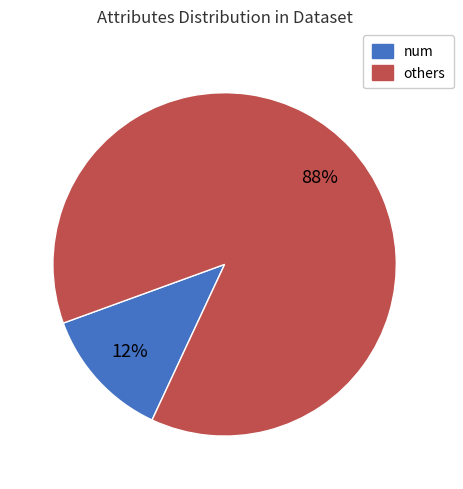

Is it true that num is 13% of the pie?

True